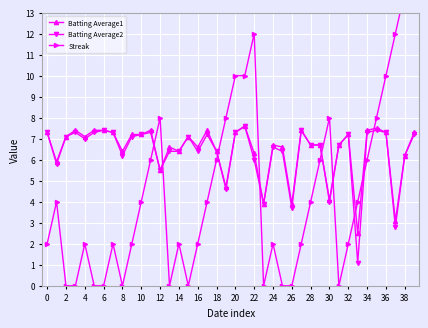

The value of Batting Average1 at 31 is 6.7. True or false?

True